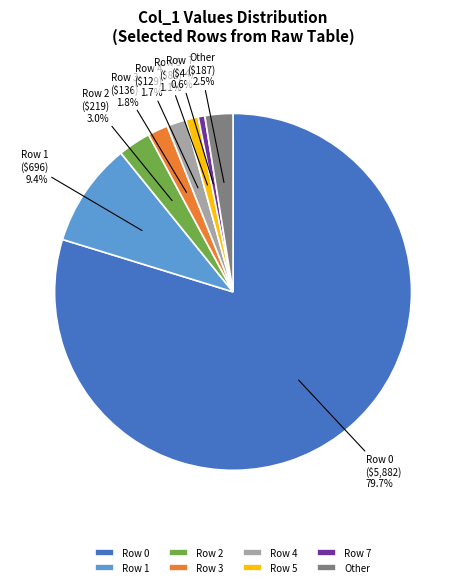

Which has a higher value, Row 1 or Row 4?

Row 1